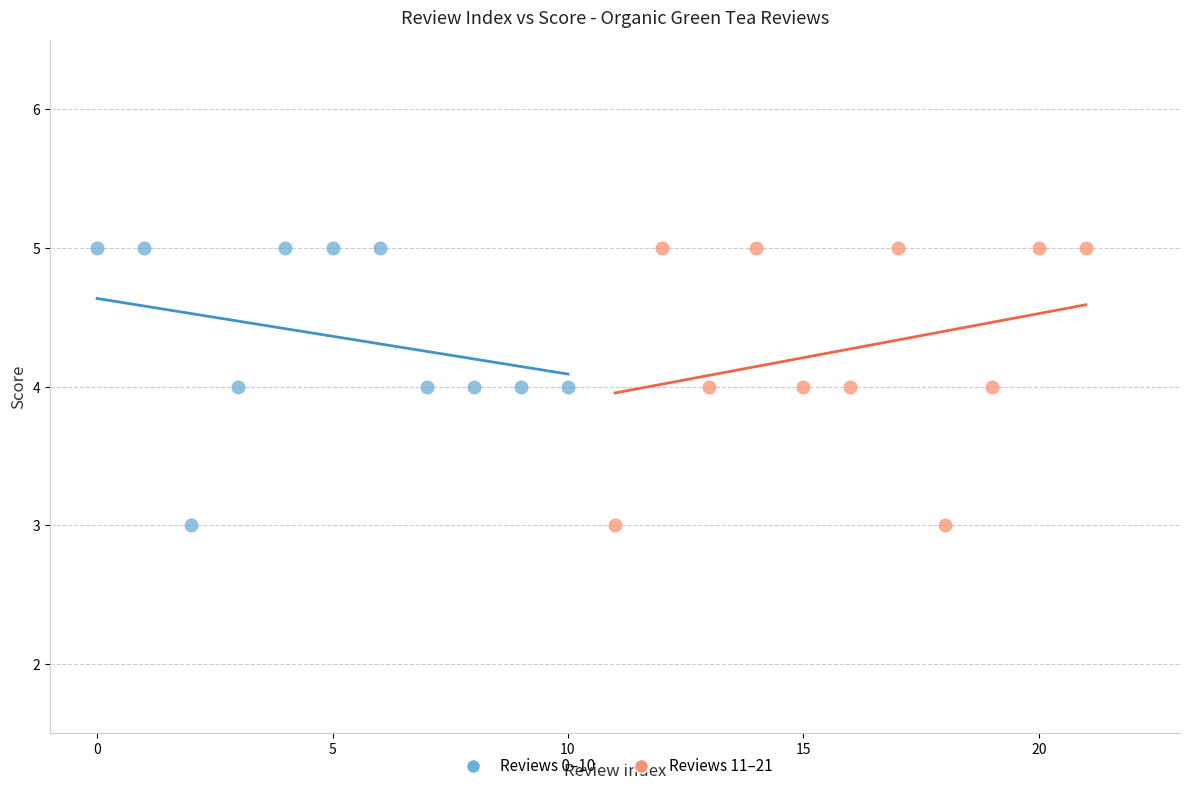

What are all the series names shown in the legend?

Reviews 0–10, Reviews 11–21